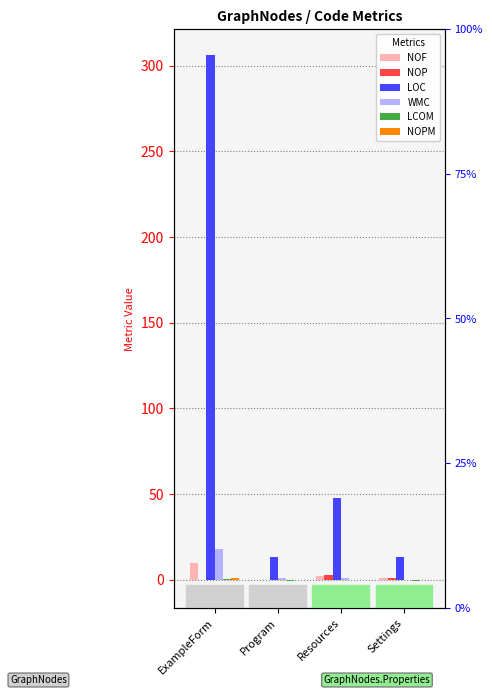

At which category does the chart reach its peak across all series?

ExampleForm